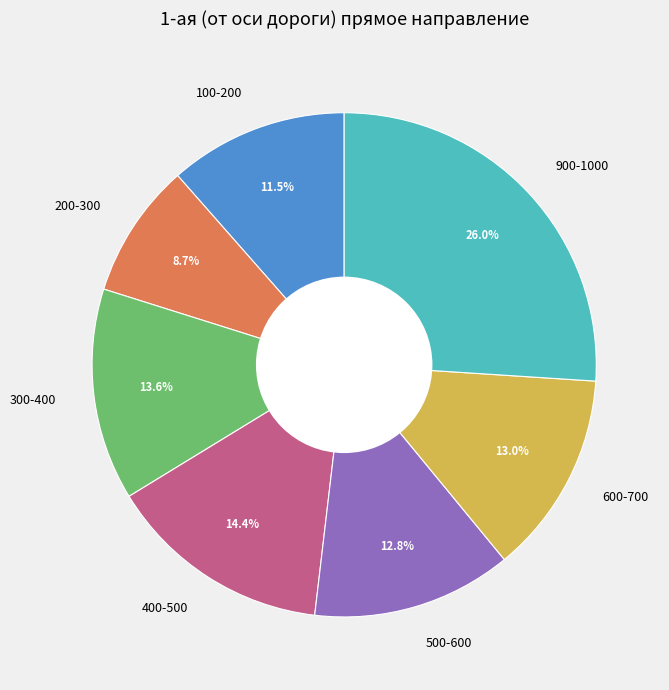

Which slice is the largest?

900-1000